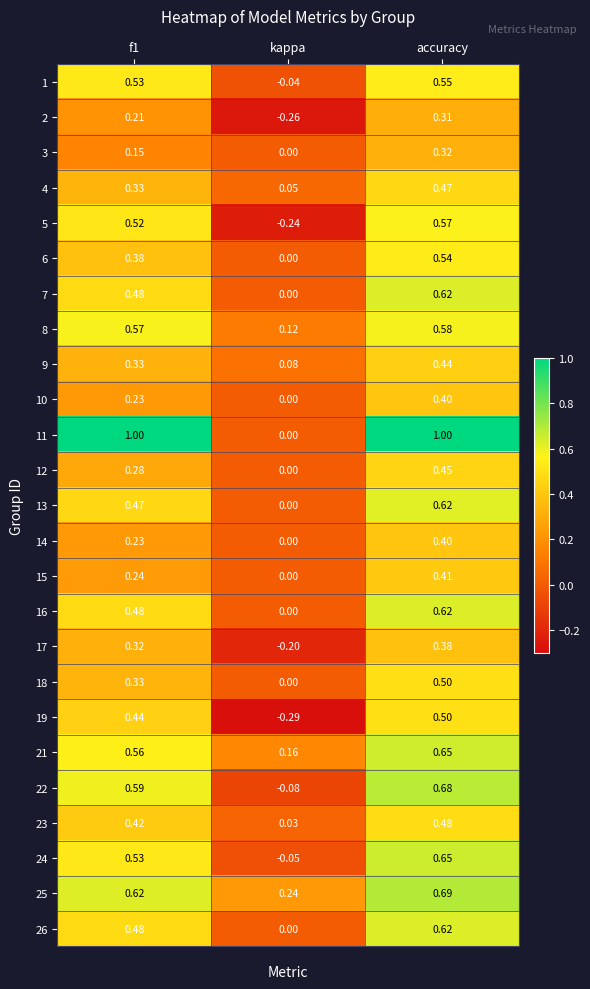

Where is 9 nearest to the value 0?

kappa